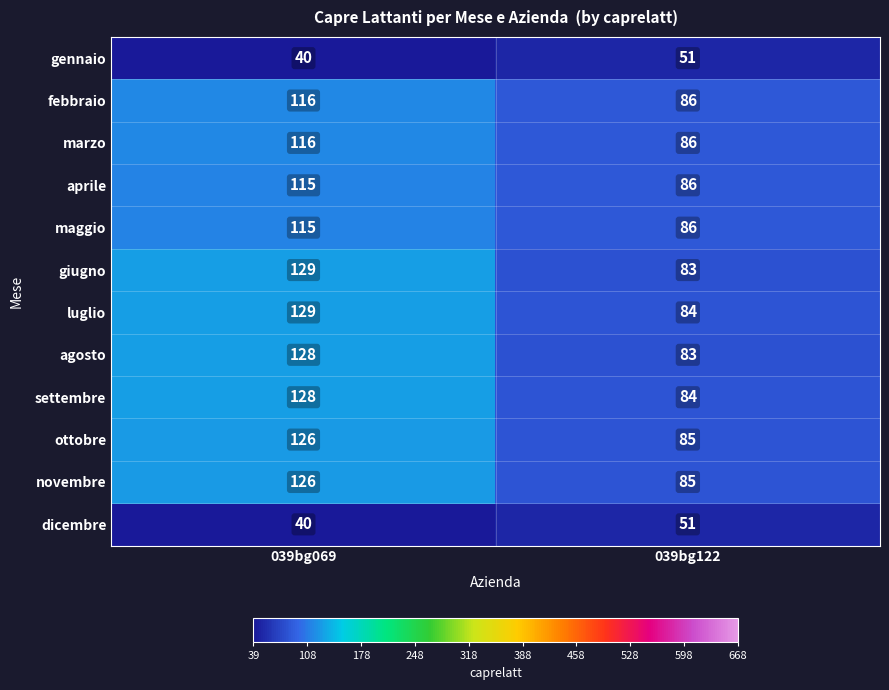

Between 039bg069 and 039bg122, which series saw the biggest shift?

giugno